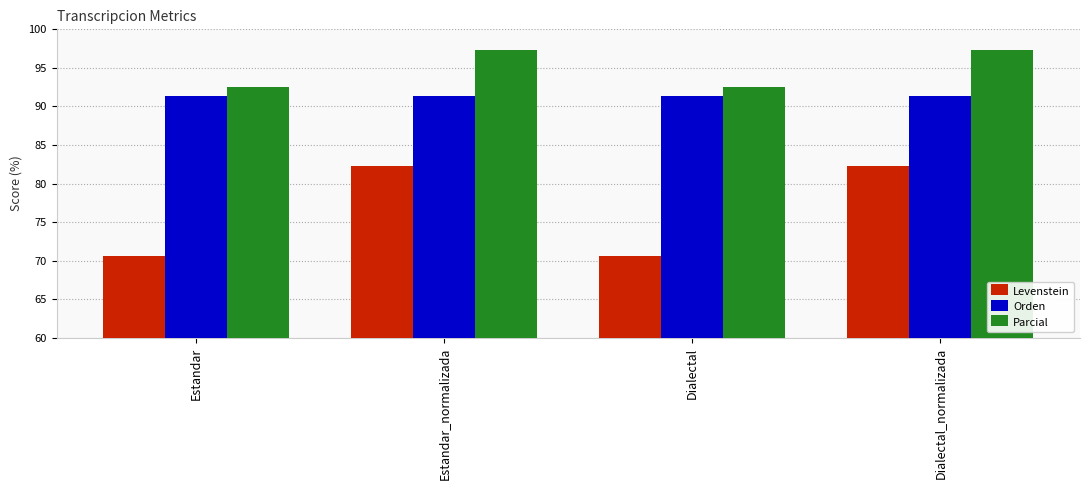

True or false: Orden has a value of 121.3 at Estandar.

False